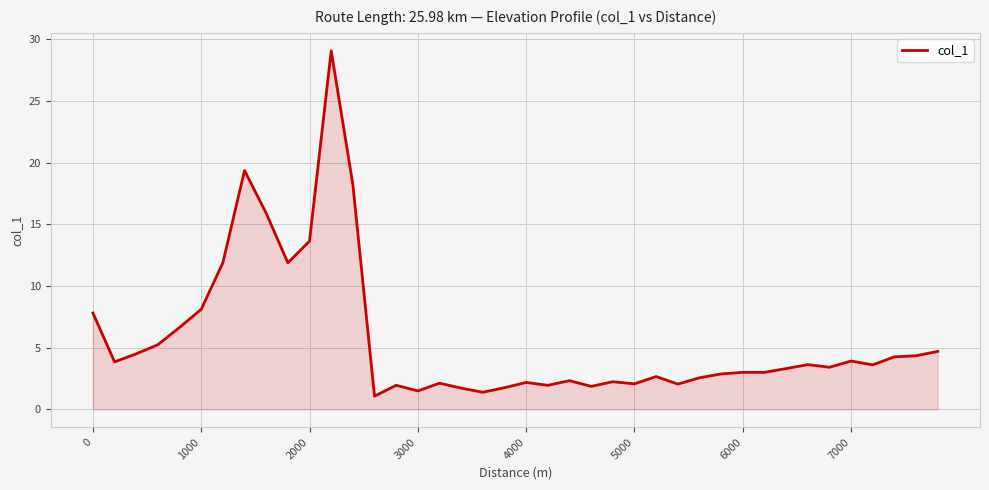

What is the difference between the maximum and minimum values?

28.0